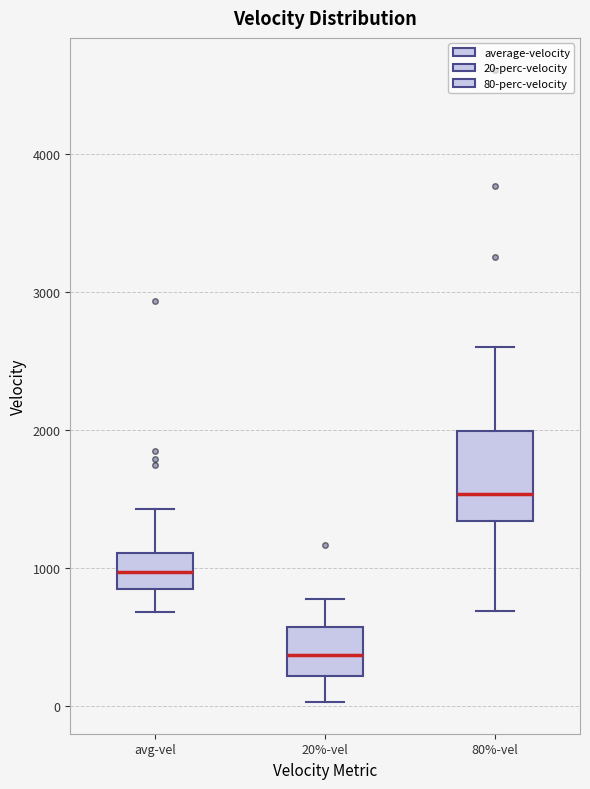

Reading left to right, transcribe this box plot: for each box, give where its median line is, the range the box spans, and where its two whiskers end, as read against the y-axis. The values are not printed on the chart, so give them approximately, as read against the axis.

avg-vel: median 1000, box 800 to 1100, whiskers 700 to 1400
20%-vel: median 400, box 200 to 600, whiskers 0 to 800
80%-vel: median 1500, box 1300 to 2000, whiskers 700 to 2600